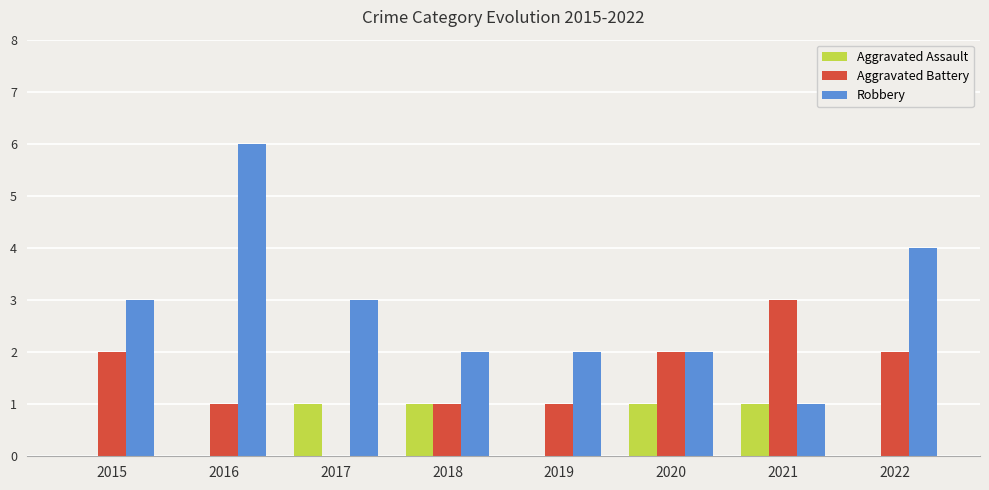

What is the sum of all Robbery values?

23